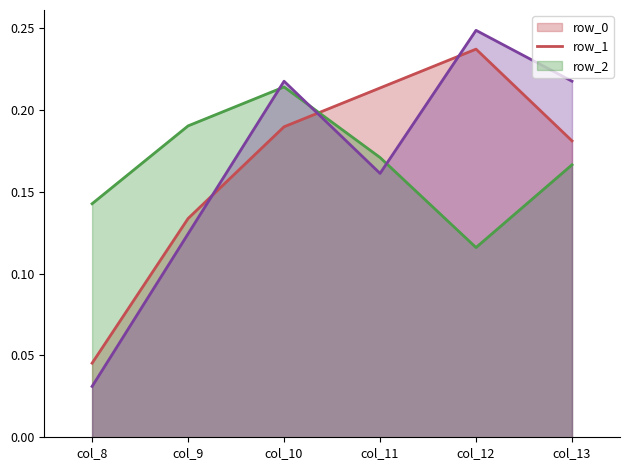

The row_0 series shows 0.2 at col_10. True or false?

True